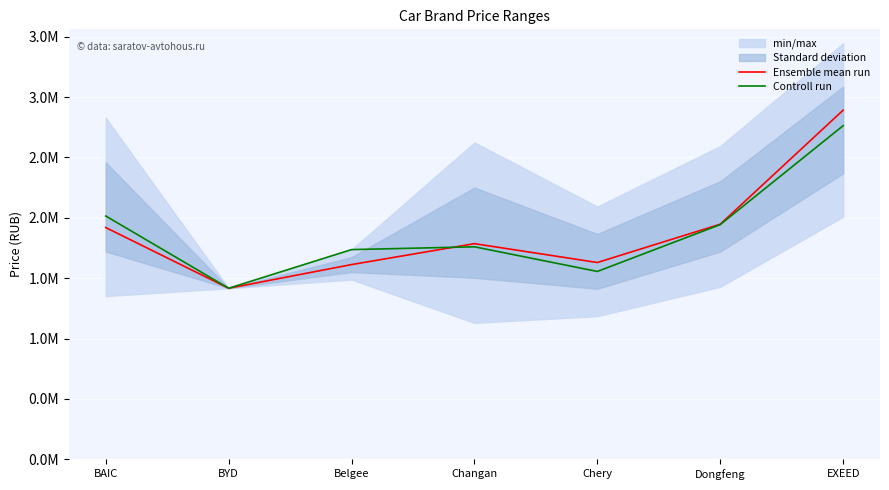

Where does the Controll run series first go above 1760000?

BAIC